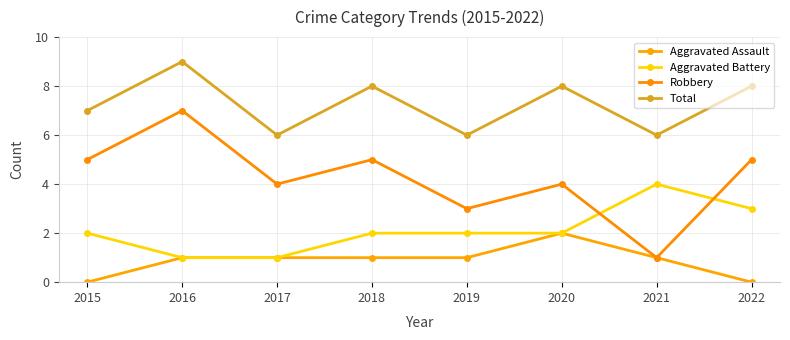

Rank the series at 2020 from lowest to highest value.

Aggravated Assault, Aggravated Battery, Robbery, Total